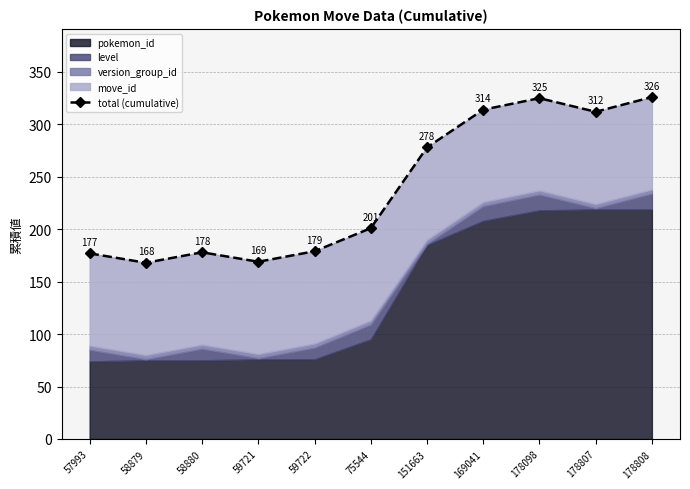

Where does the data first go above 201?

151663